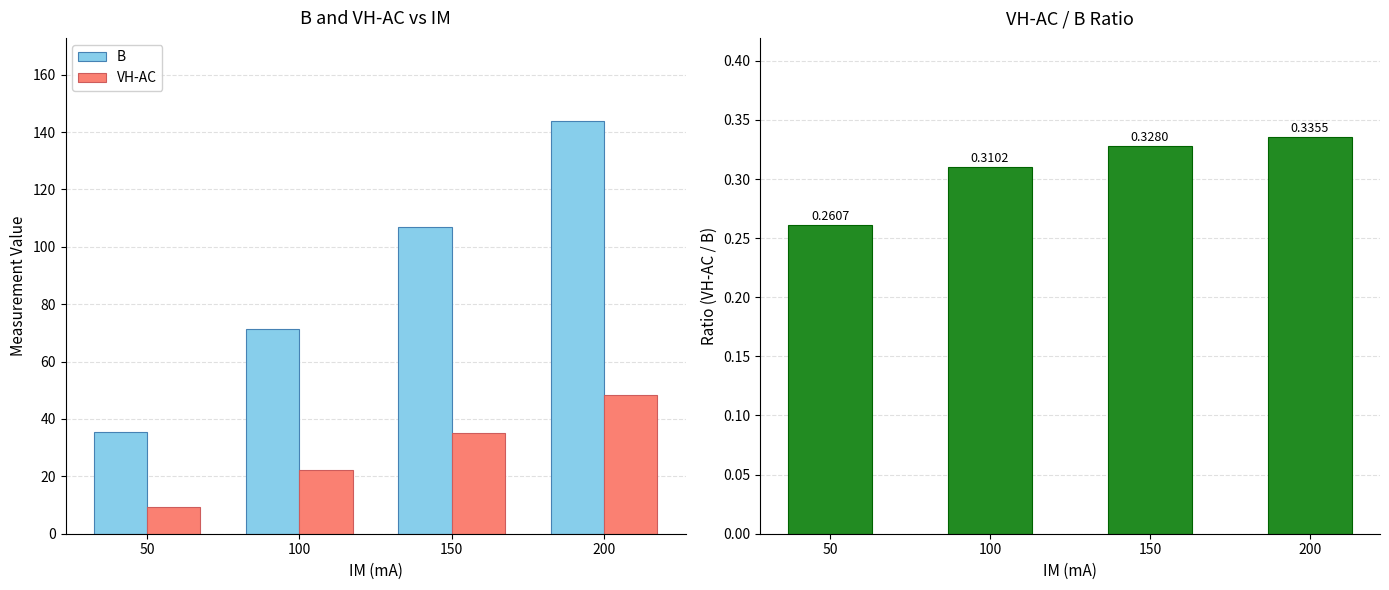

True or false: VH-AC has a value of 22.2 at 100.

True